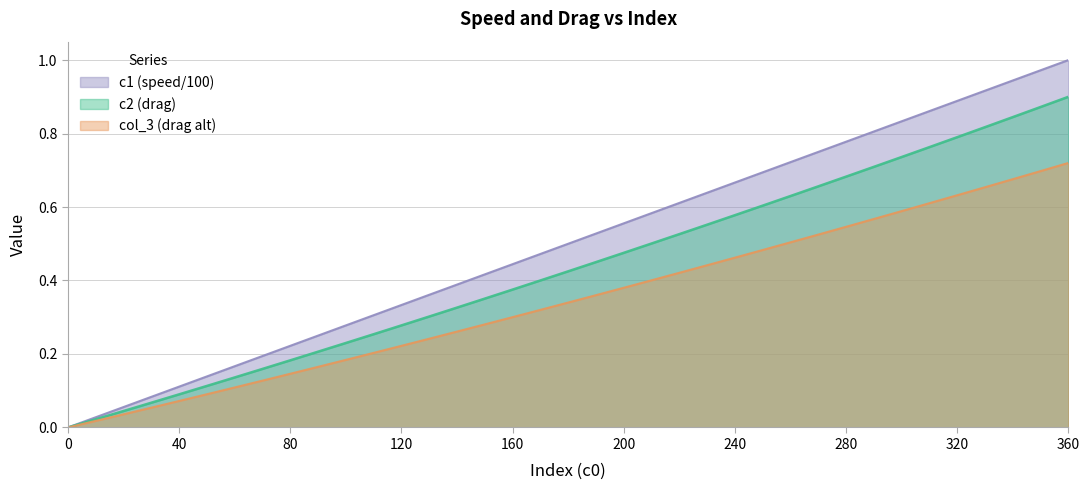

True or false: c1 and c2 cross at least once.

False